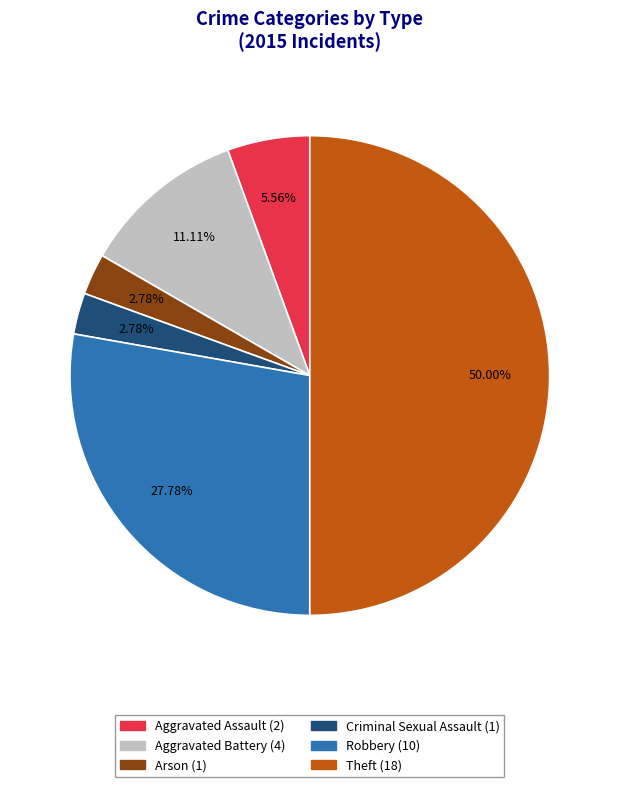

Does Arson account for over 50% of the chart?

No